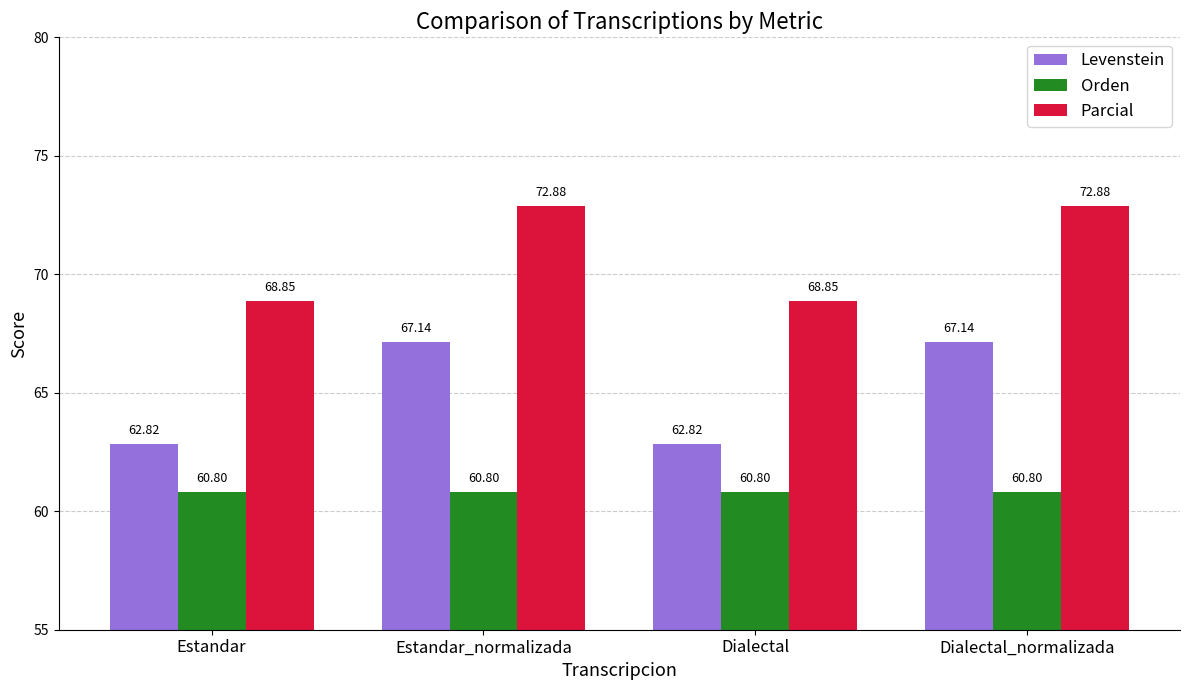

How many groups of bars are there?

4